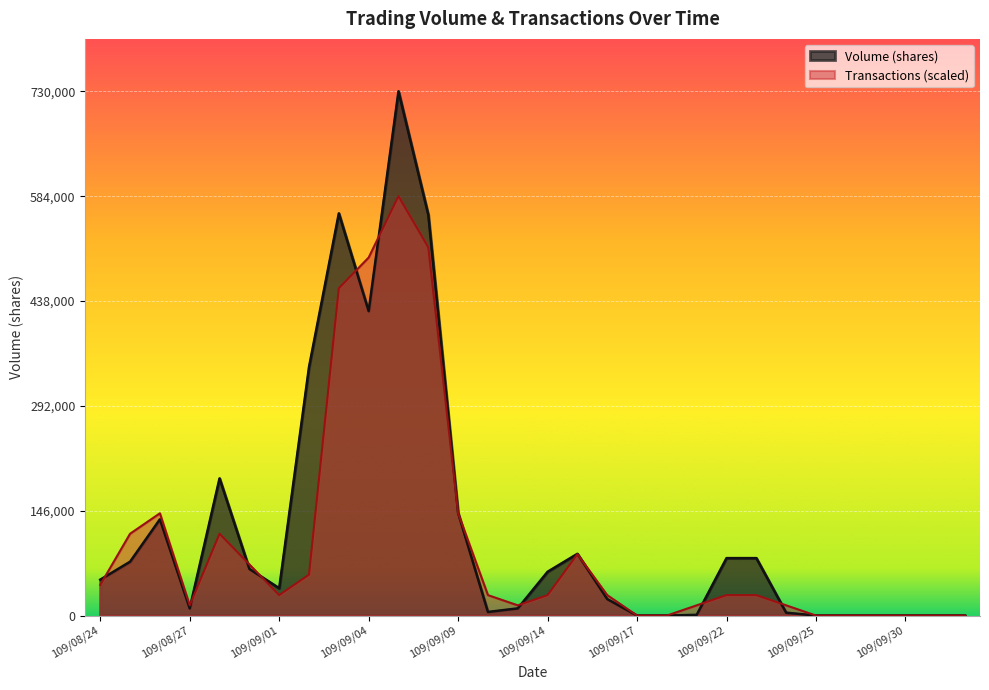

Which series changed the most between 109/08/27 and 109/09/18?

Transactions